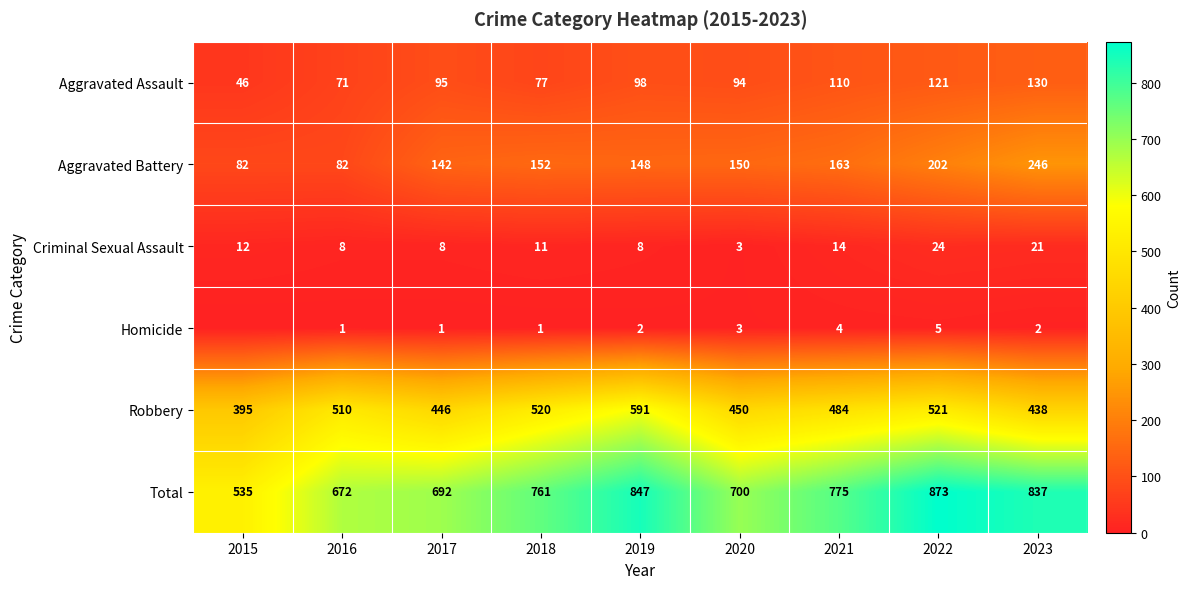

Is the value of Criminal Sexual Assault at 2015 greater than the value of Total at 2016?

No